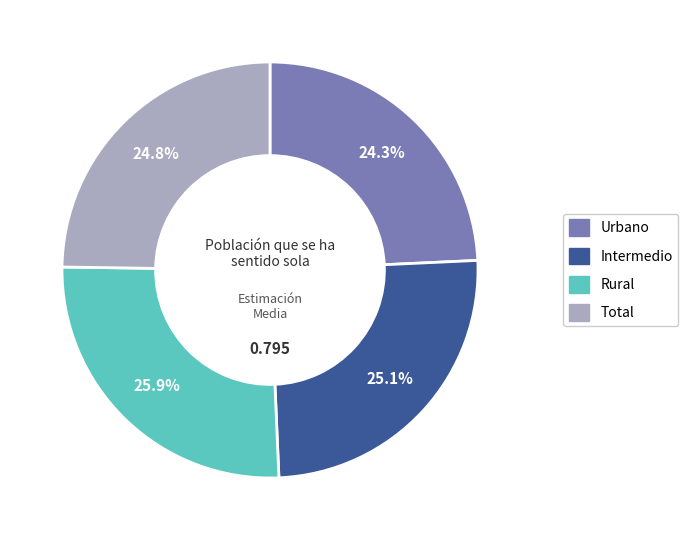

Count the number of slices in the pie.

4